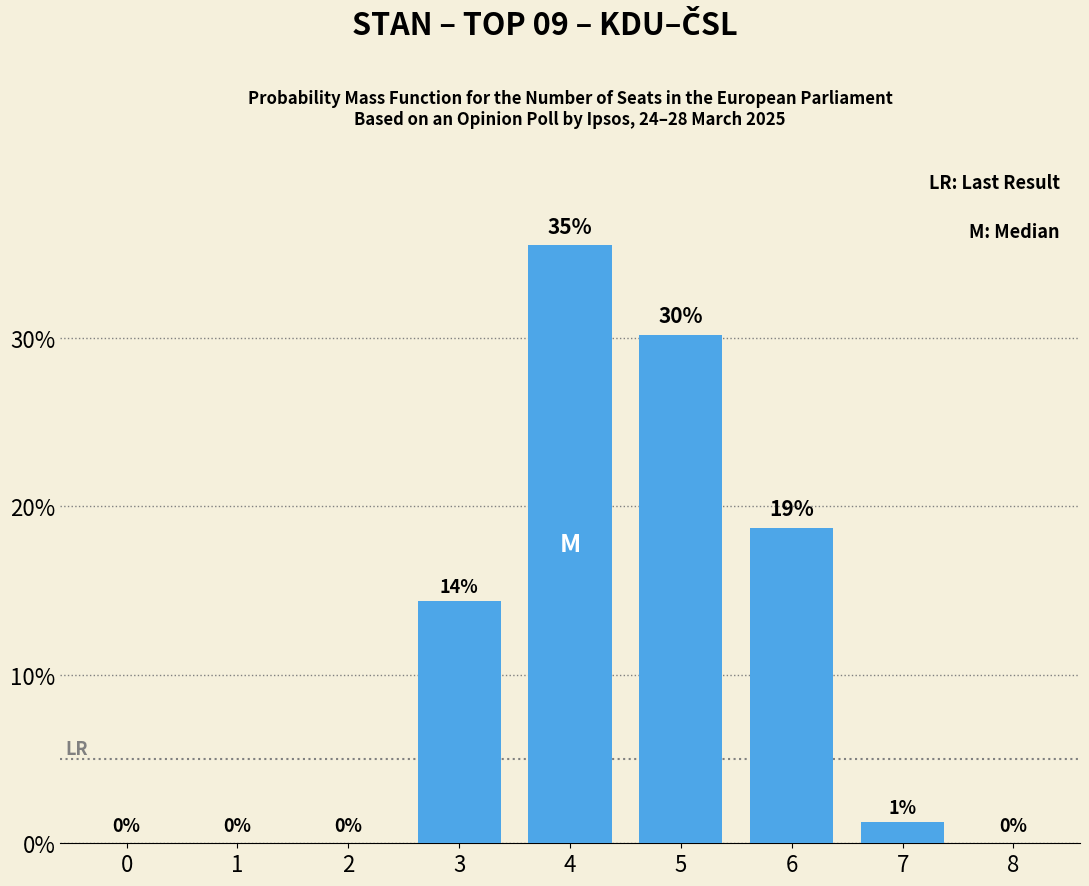

Are the bars horizontal?

No